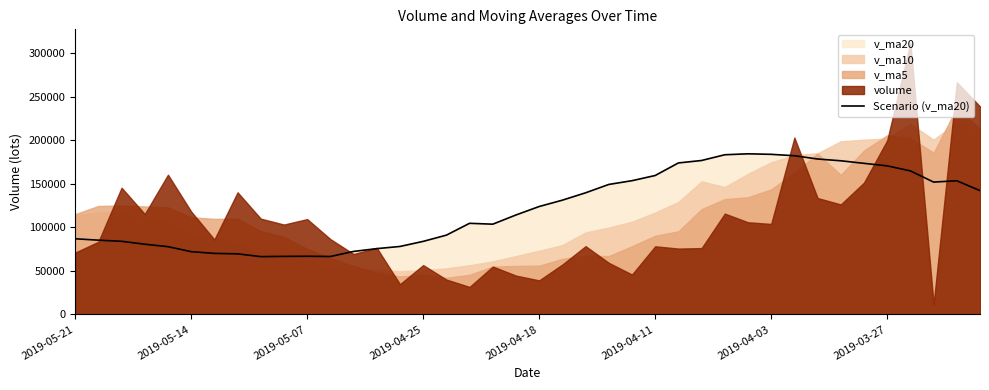

The chart shows a value of 114264.4 at 19. True or false?

True